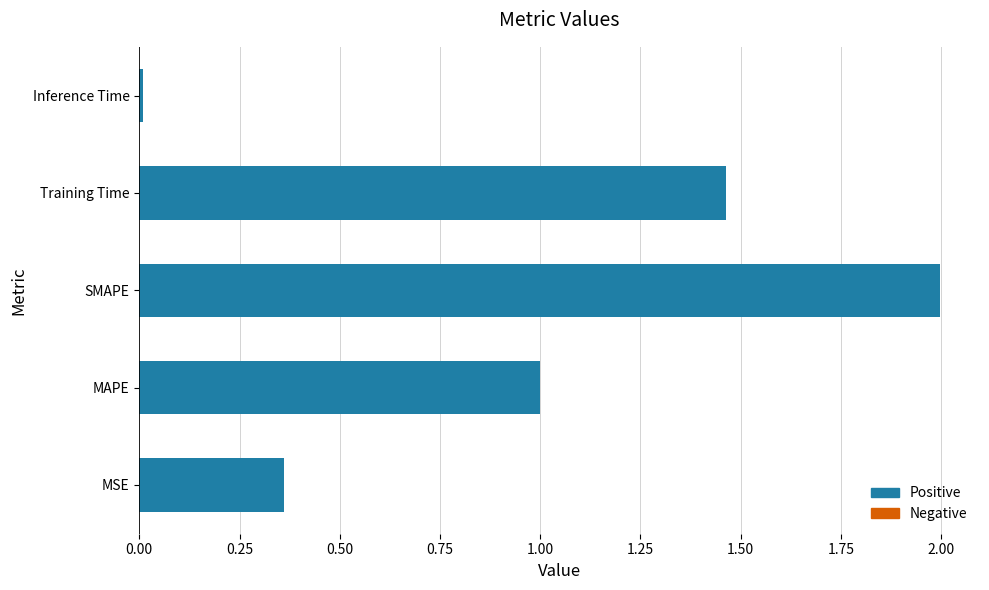

List the labels in order of value, smallest first.

Inference Time, MSE, MAPE, Training Time, SMAPE